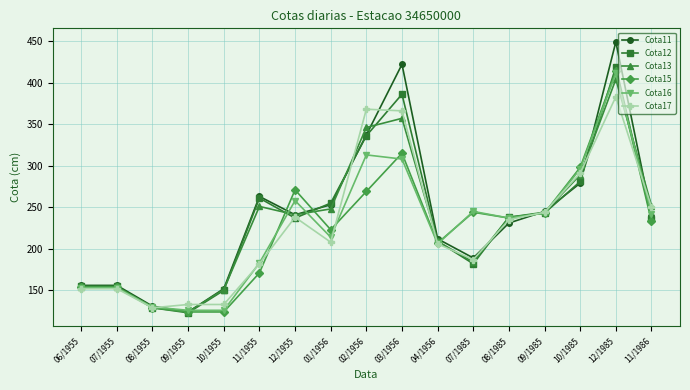

What is the value of the Cota13 point at the 5th from the left?

151